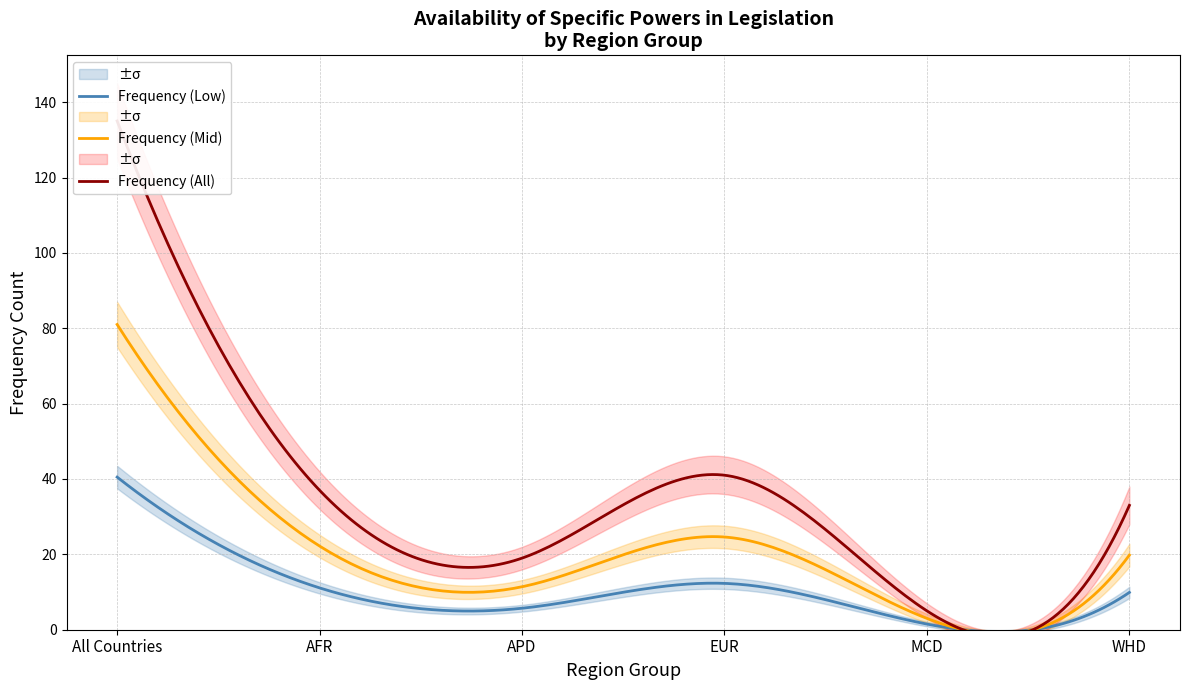

What is the highest value of the Frequency (Low) series?

40.5